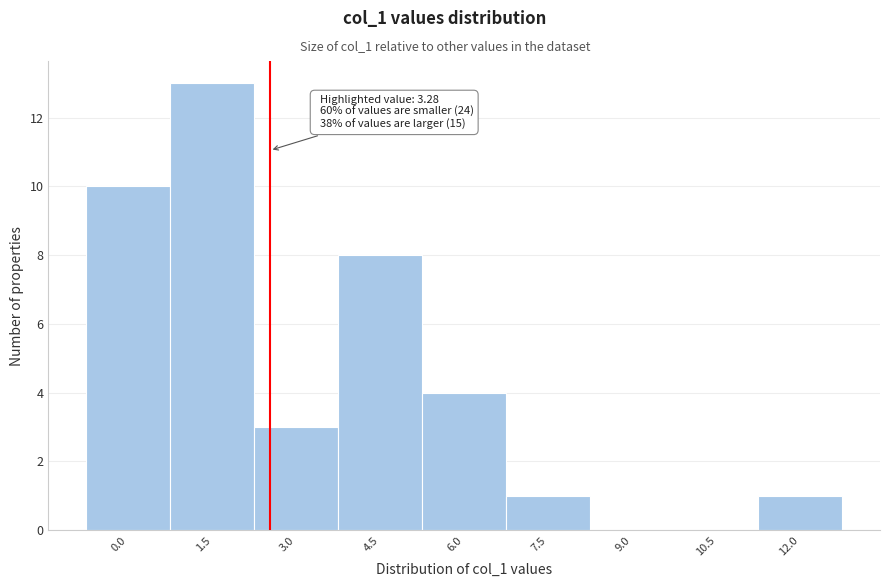

Reading left to right, what are all the values shown in this chart?

0.0=10	1.5=13	3.0=3	4.5=8	6.0=4	7.5=1	9.0=0	10.5=0	12.0=1